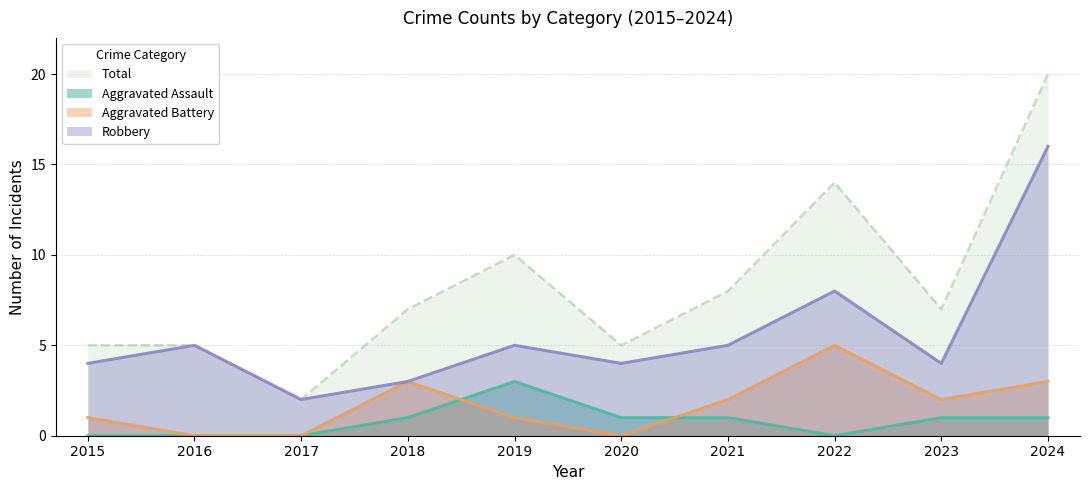

List the series in order of their peak value, lowest first.

Aggravated Assault, Aggravated Battery, Robbery, Total